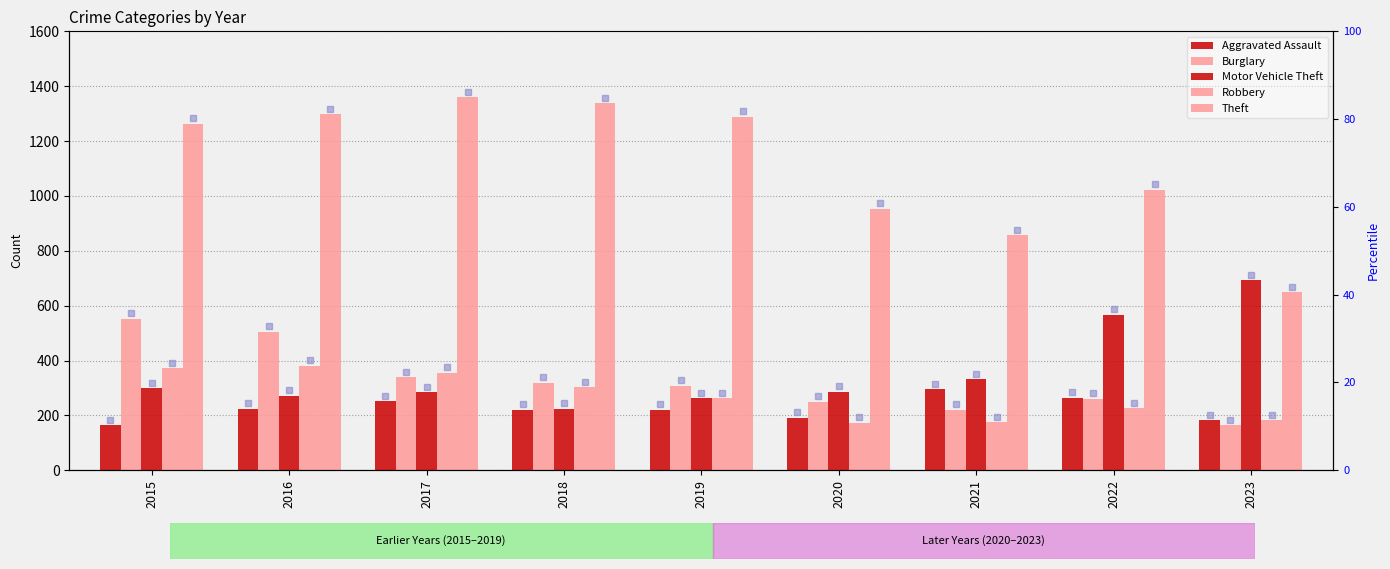

At which category is the sum across all series the highest?

2016